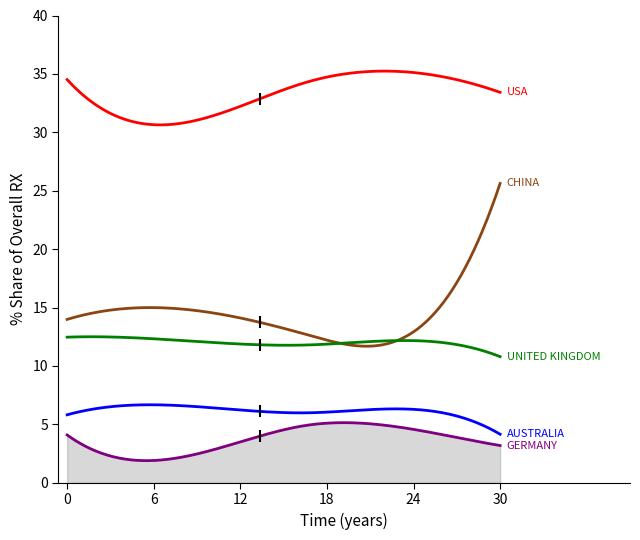

What is the smallest value displayed?

1.9